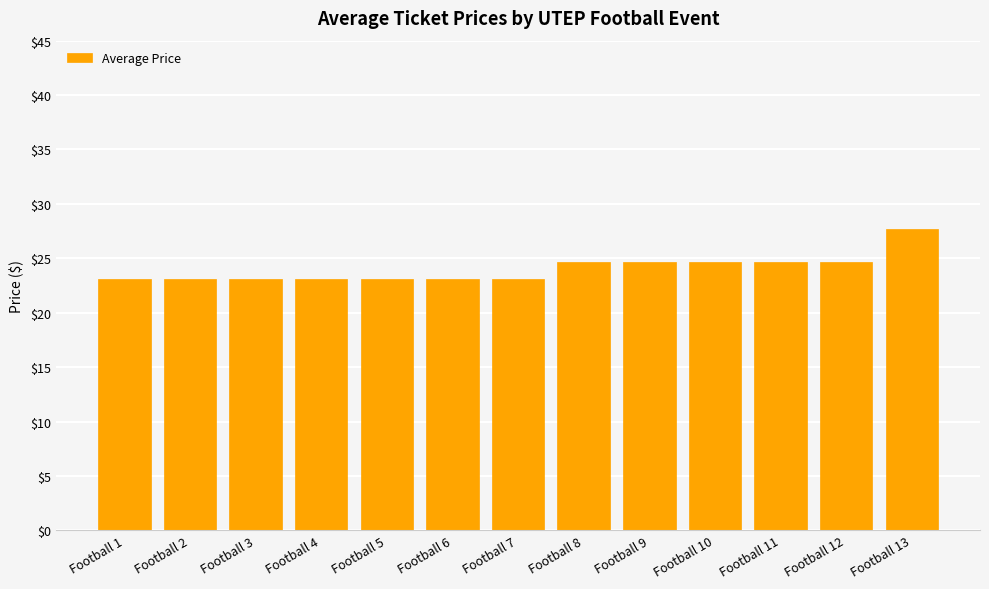

Reading left to right, extract all data points from this chart.

23.1	23.1	23.1	23.1	23.1	23.1	23.1	24.6	24.6	24.6	24.6	24.6	27.7